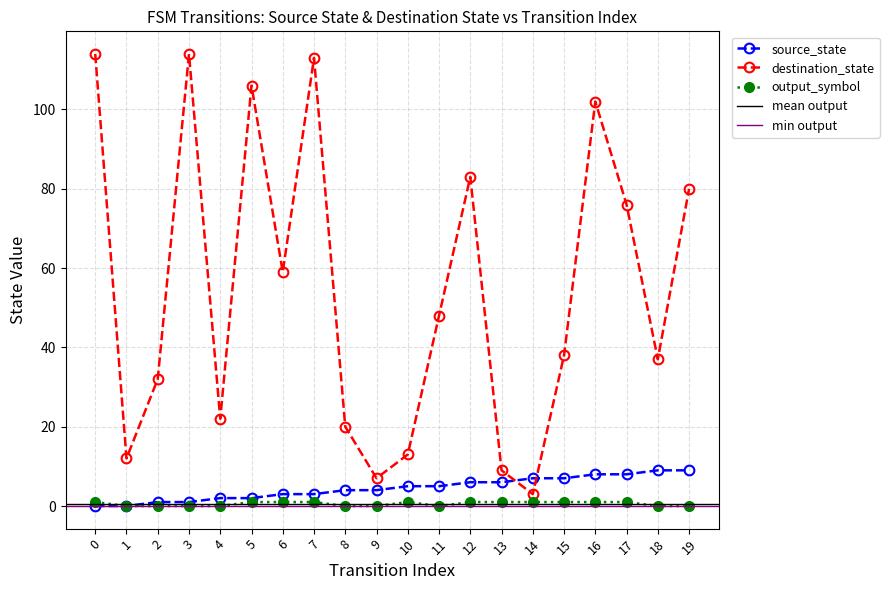

At how many categories does at least one series exceed 106?

3